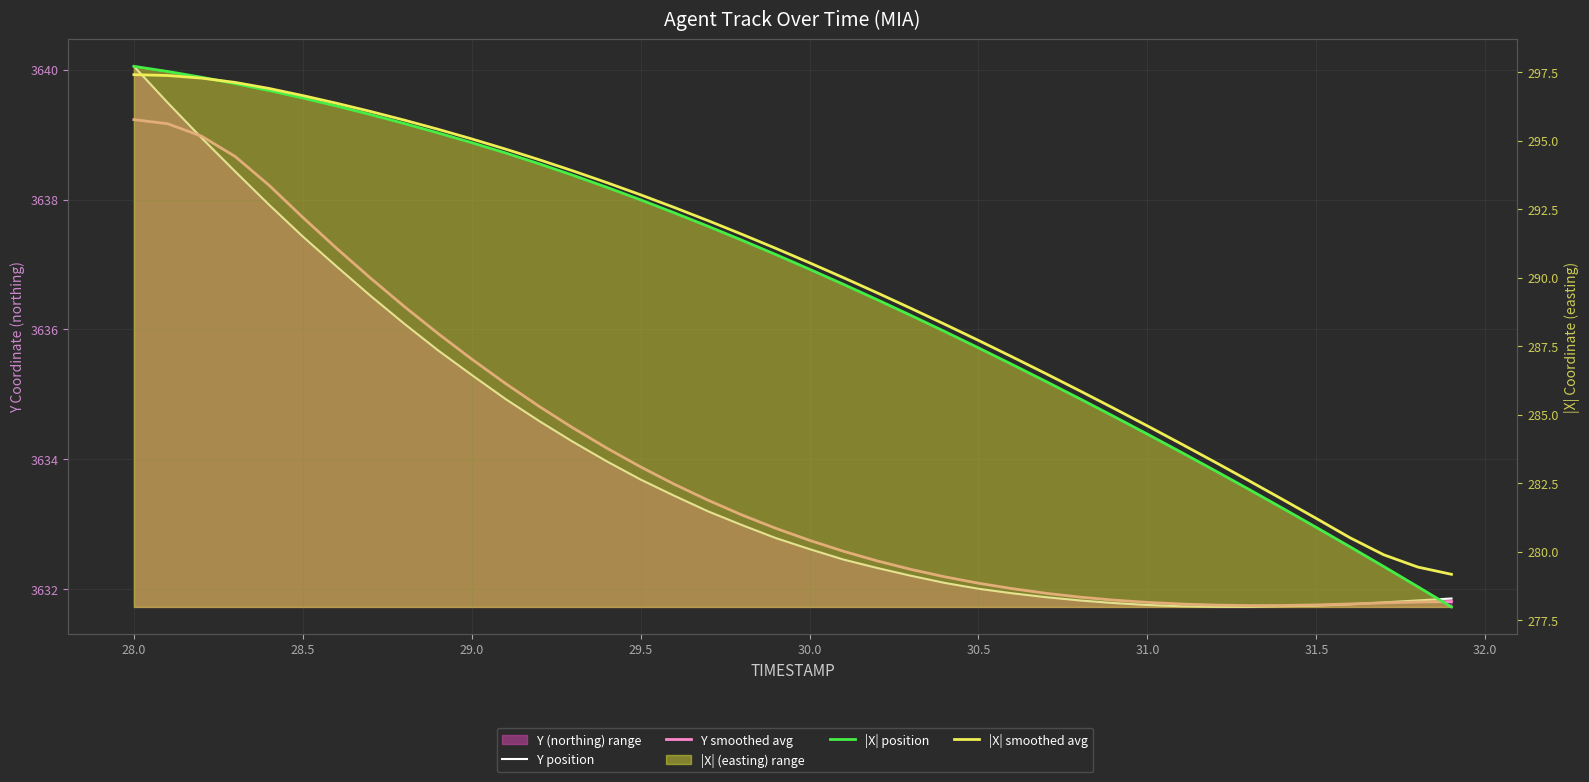

Does the chart display data point markers on the line(s)?

No